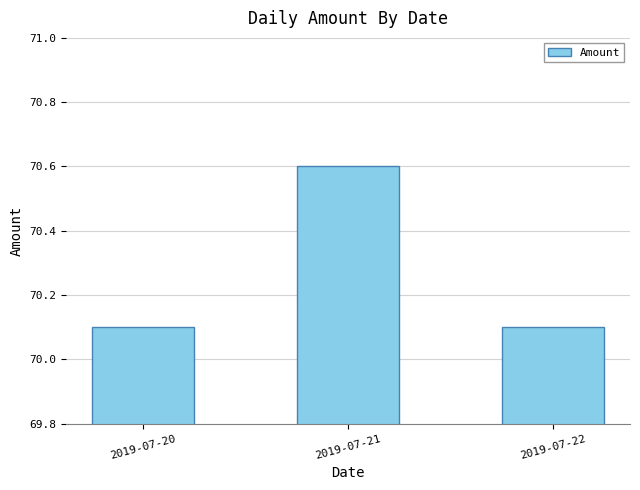

The chart shows a value of 70.1 at 2019-07-22. True or false?

True